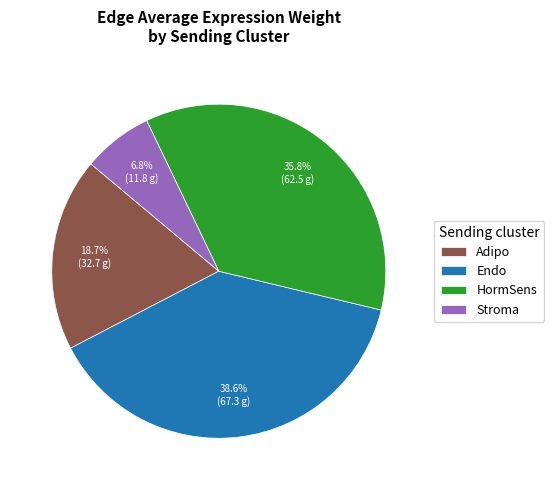

Which category has the smallest portion of the pie?

Stroma